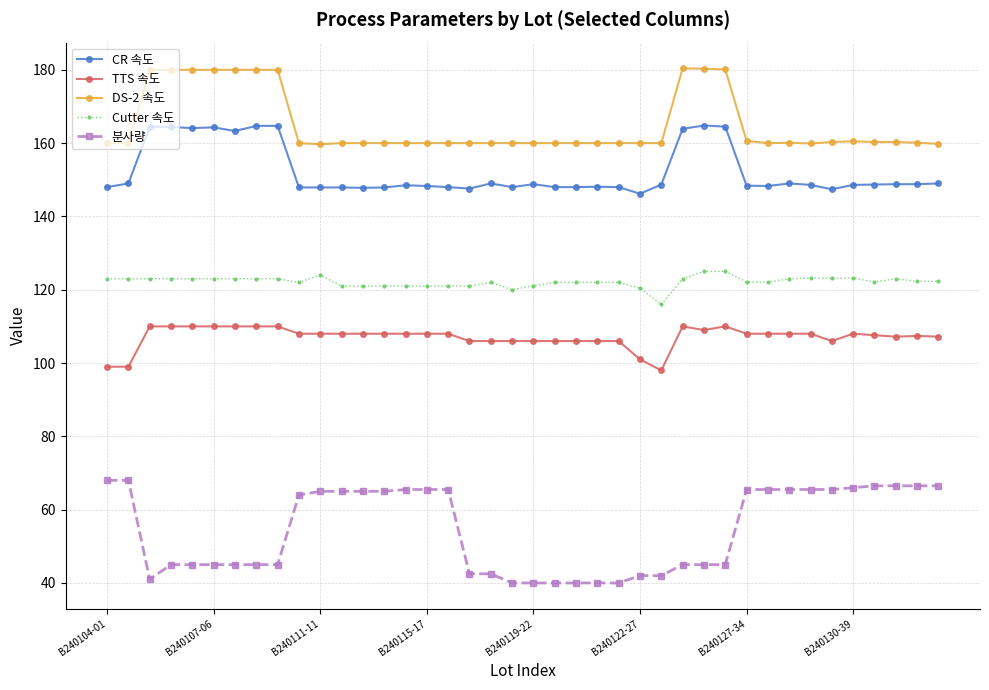

Which series has the largest range (max minus min)?

분사량